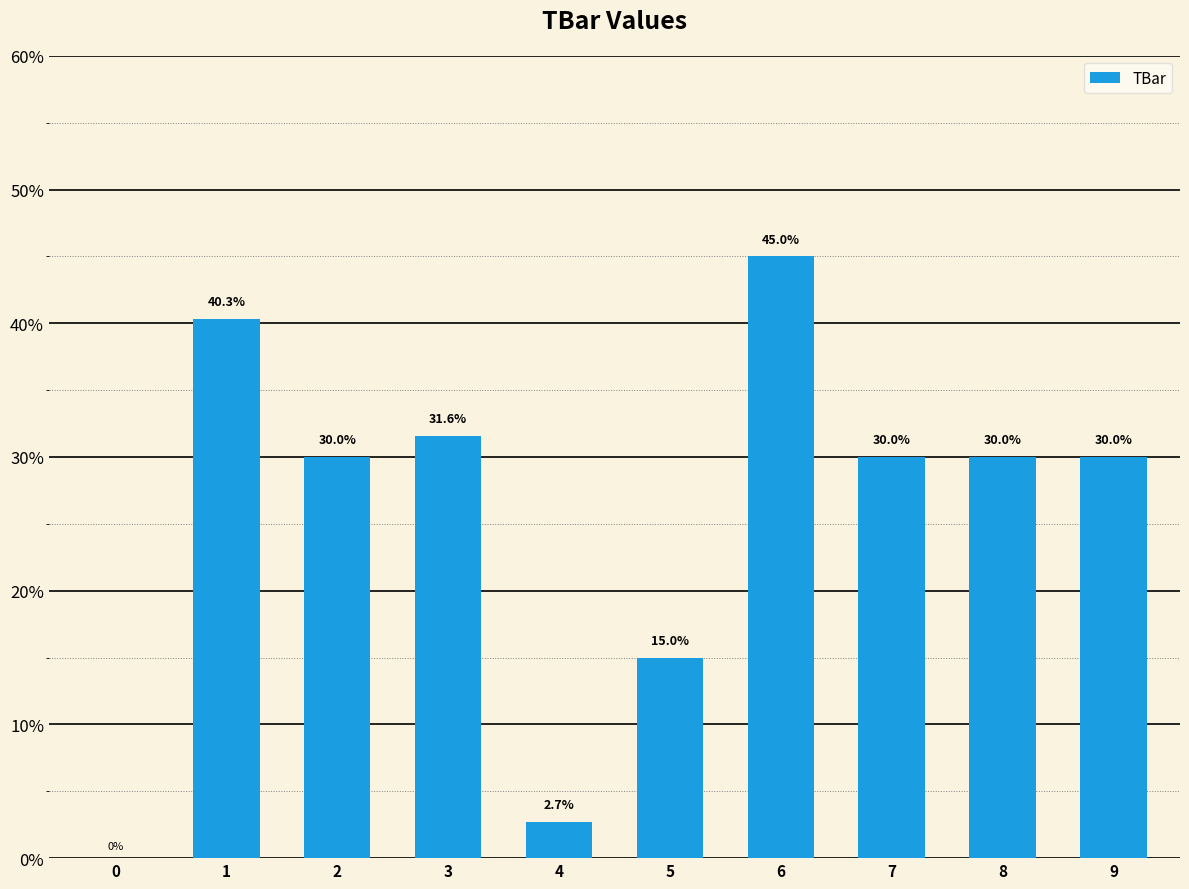

How many values are above zero?

9